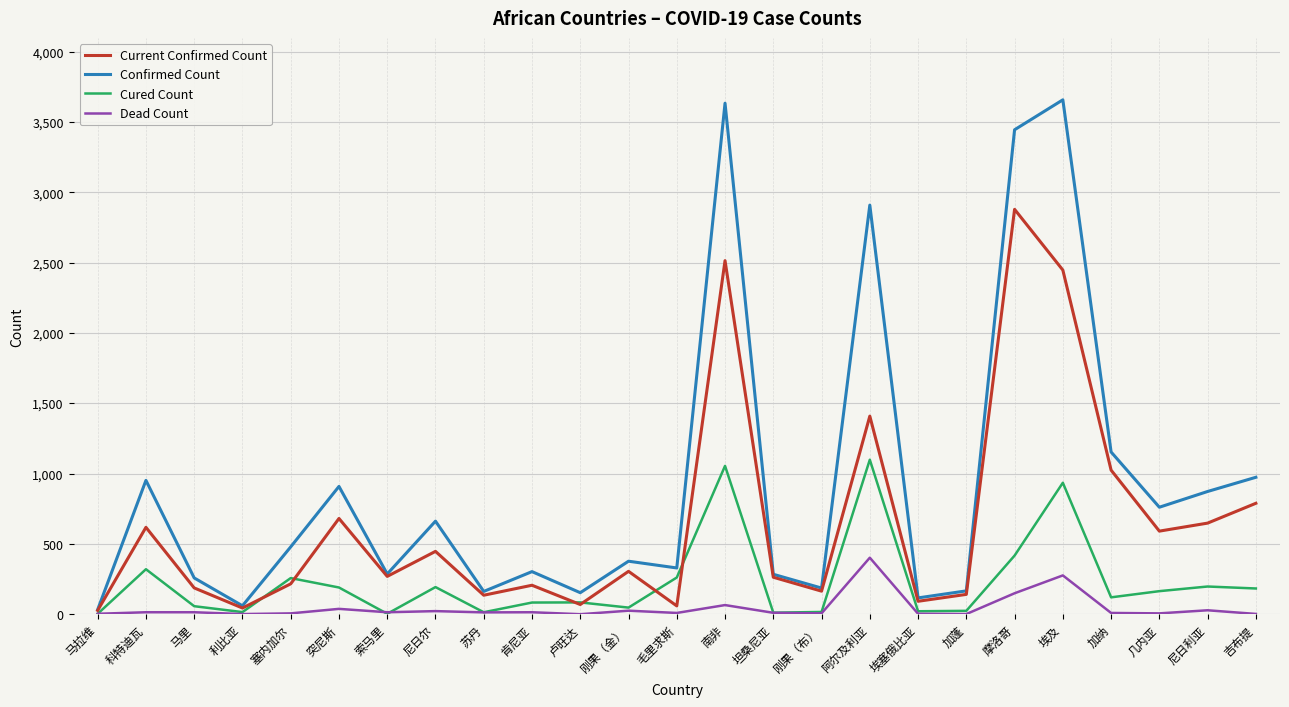

Where is Current Confirmed Count nearest to the value 1453?

阿尔及利亚